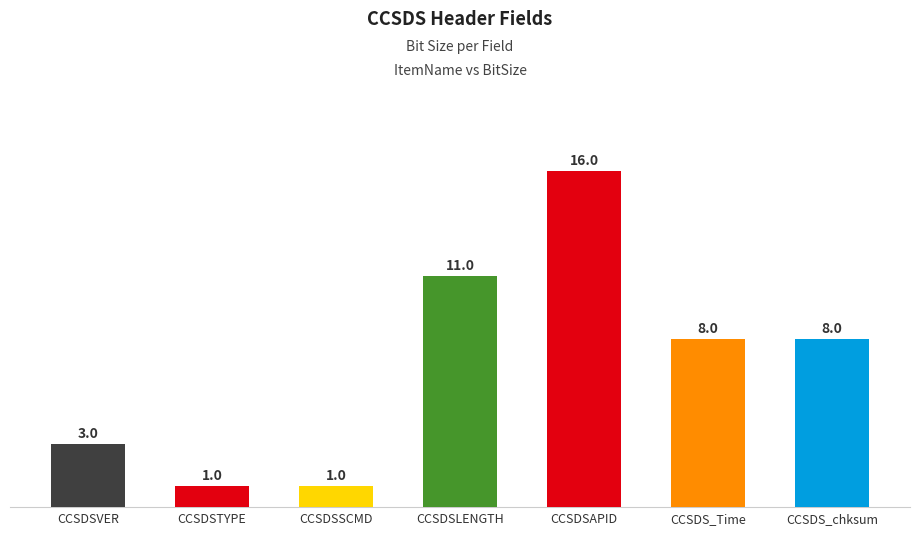

Reading left to right, what are all the values shown in this chart?

3	1	1	11	16	8	8